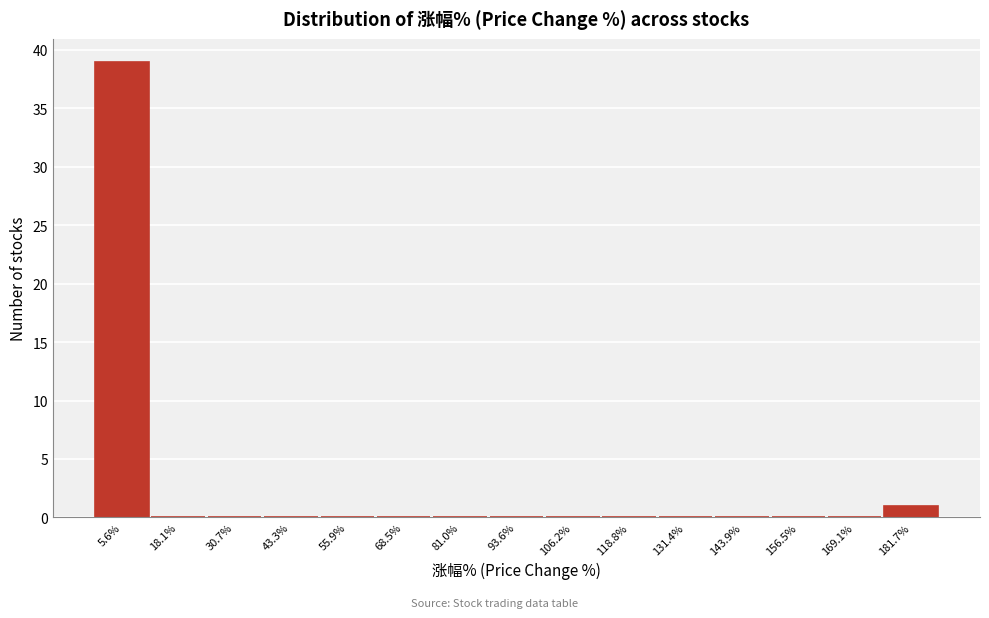

Which range on the x-axis has the tallest bar?

0 to 12